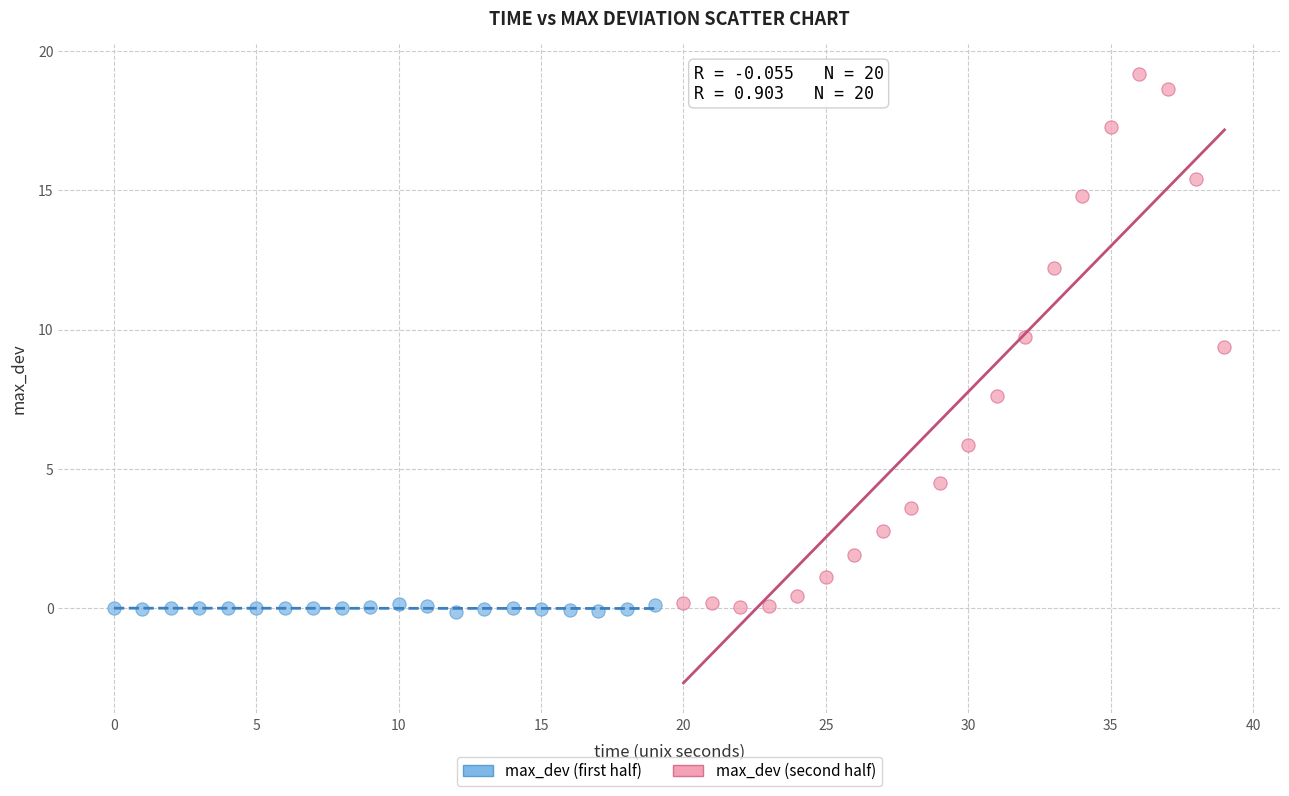

Which series has the widest spread of Y values?

max_dev (second half)